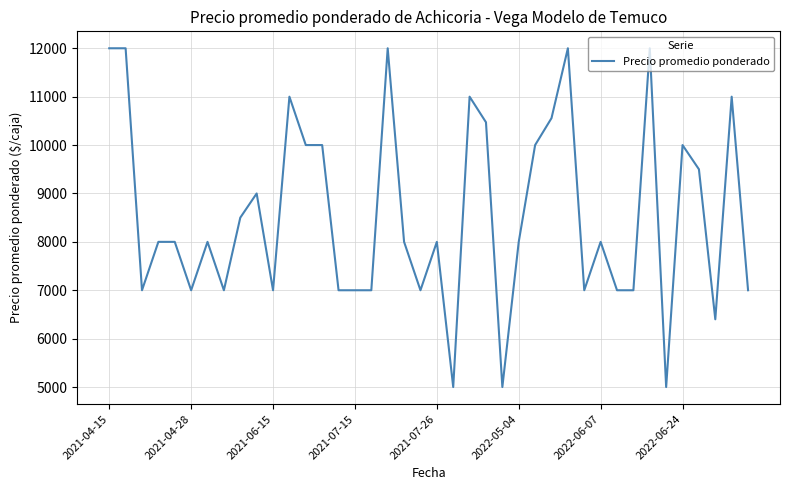

What is the maximum value shown in the chart?

12000